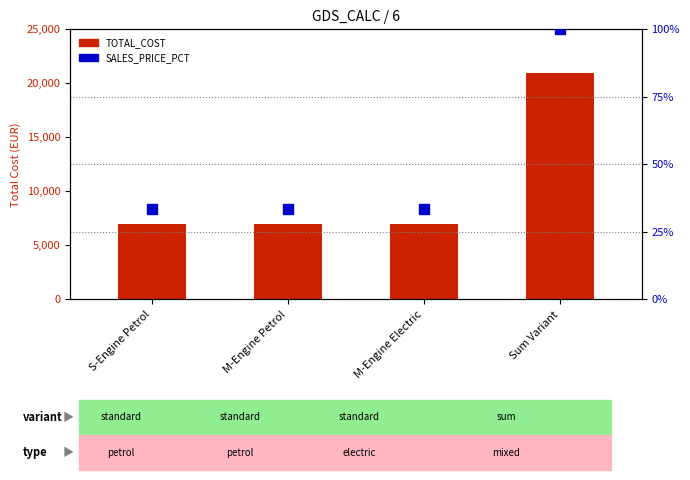

At how many categories does at least one series exceed 20281?

1